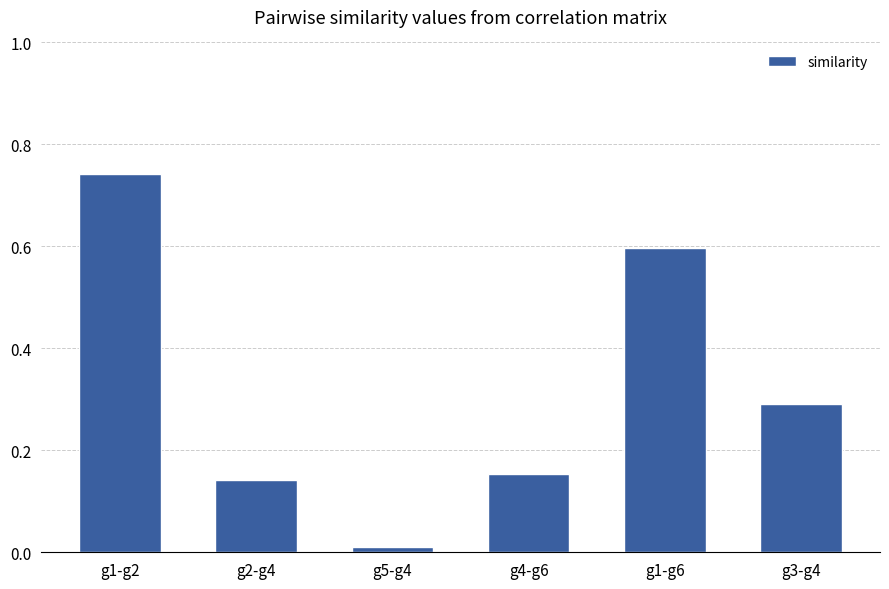

Rank the categories by value from lowest to highest.

g5-g4, g2-g4, g4-g6, g3-g4, g1-g6, g1-g2